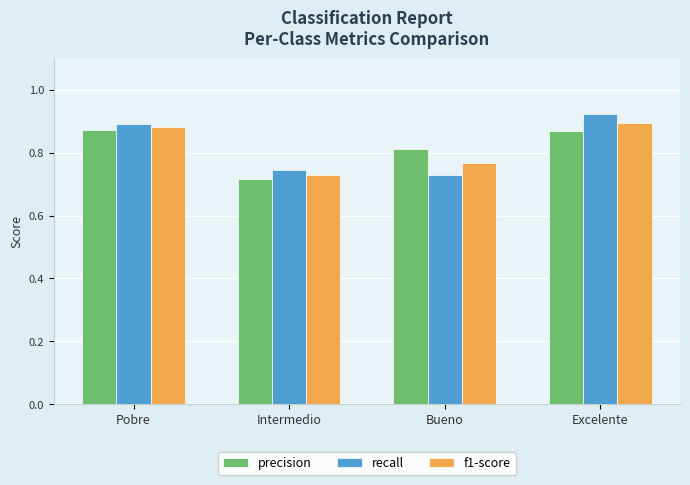

How many f1-score values are between 0 and 1?

4